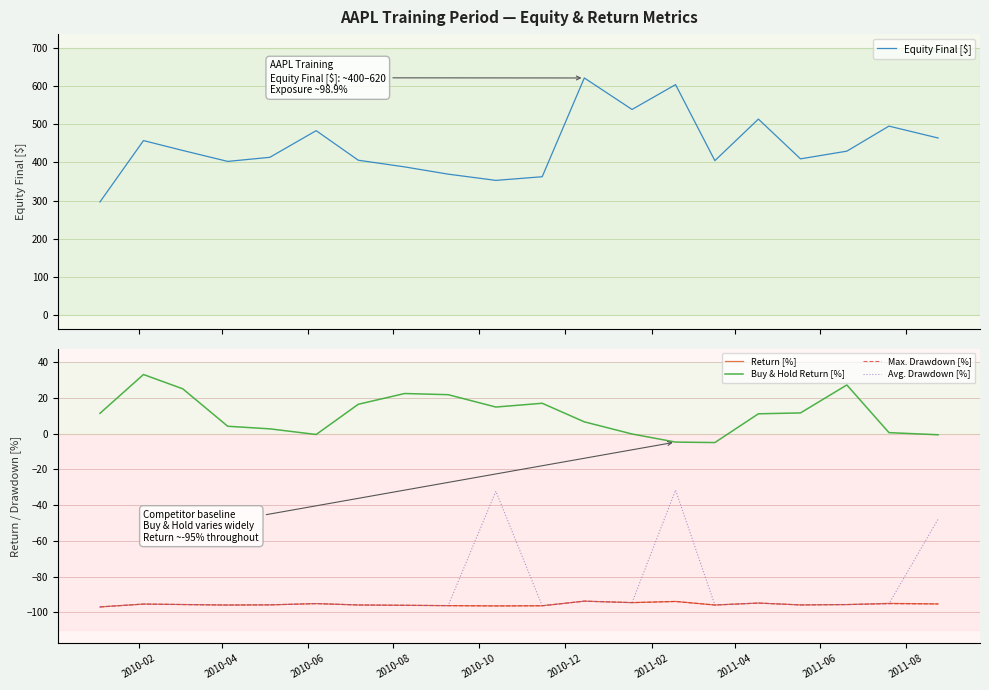

True or false: Max. Drawdown [%] and Buy & Hold Return [%] intersect in this chart.

False